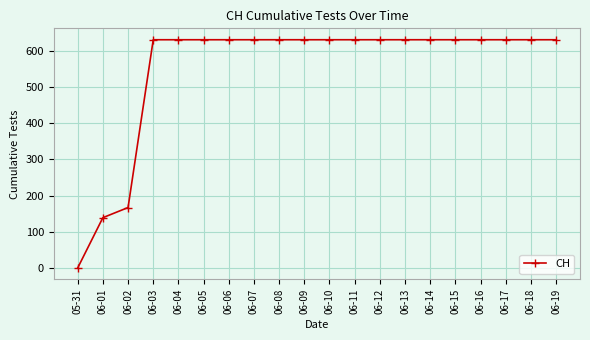

What is the average value?

552